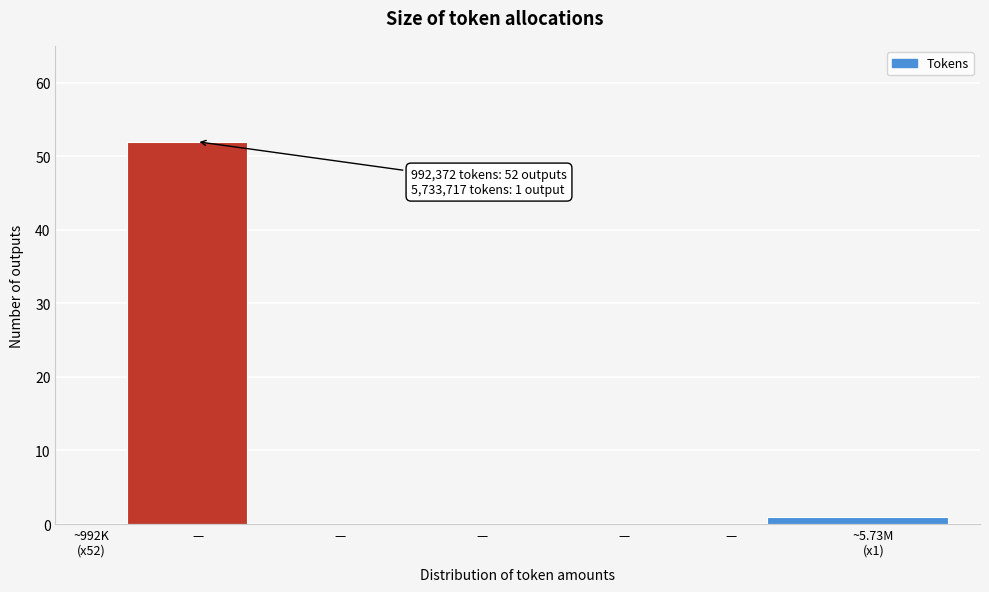

Count the number of categories in the chart.

7